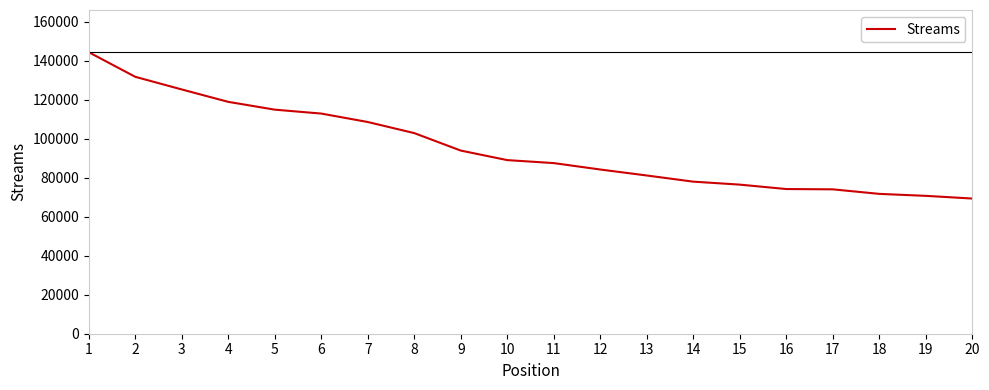

The value at 20 is 38912. True or false?

False